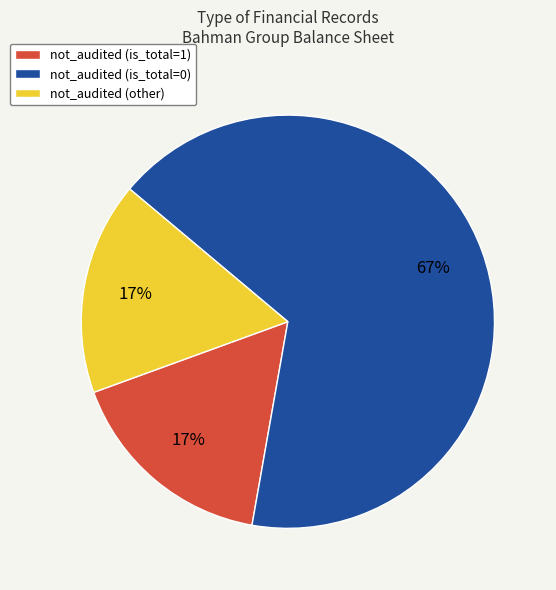

How many slices are in this pie chart?

3